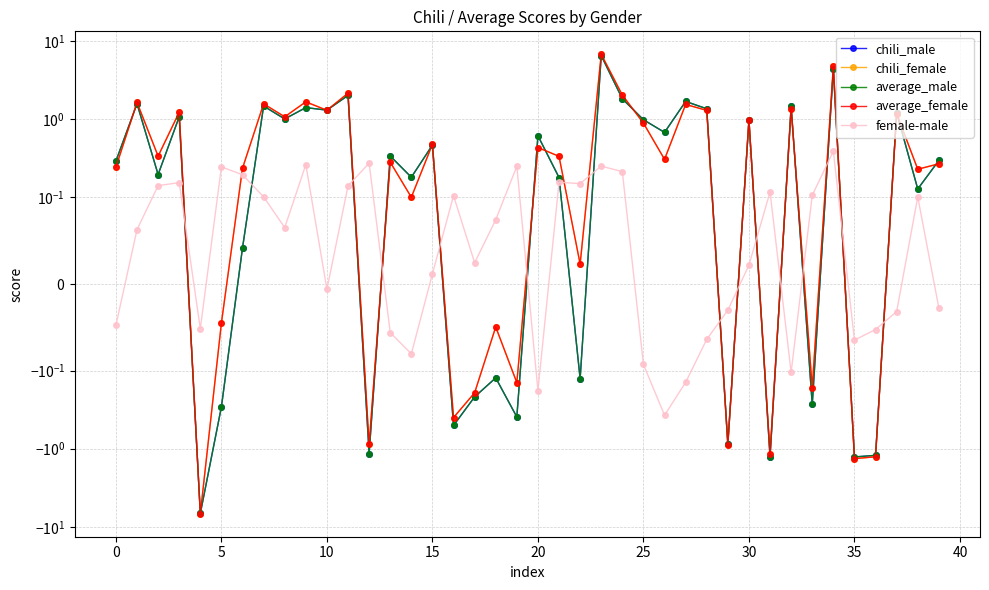

At 32, list the series in order from smallest to largest.

female-male, chili_female, average_female, chili_male, average_male